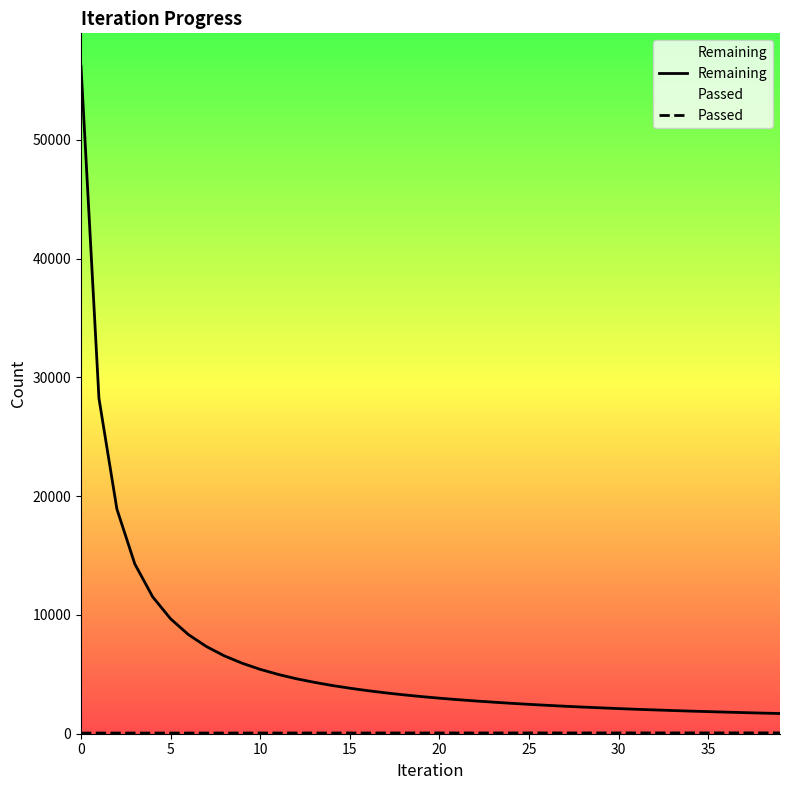

Which series changed the most between 36 and 37?

Remaining